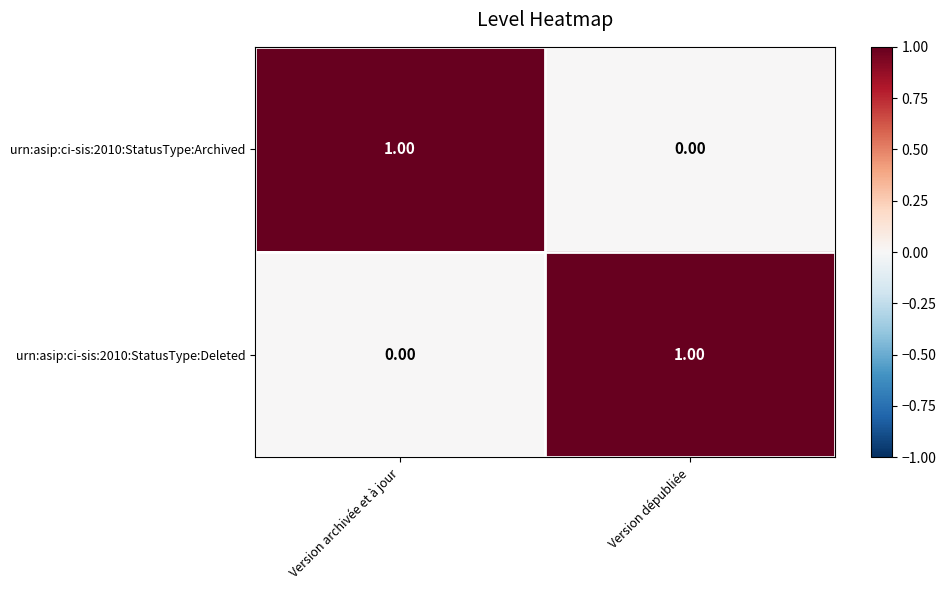

List the labels in order of urn:asip:ci-sis:2010:StatusType:Archived value, smallest first.

Version dépubliée, Version archivée et à jour